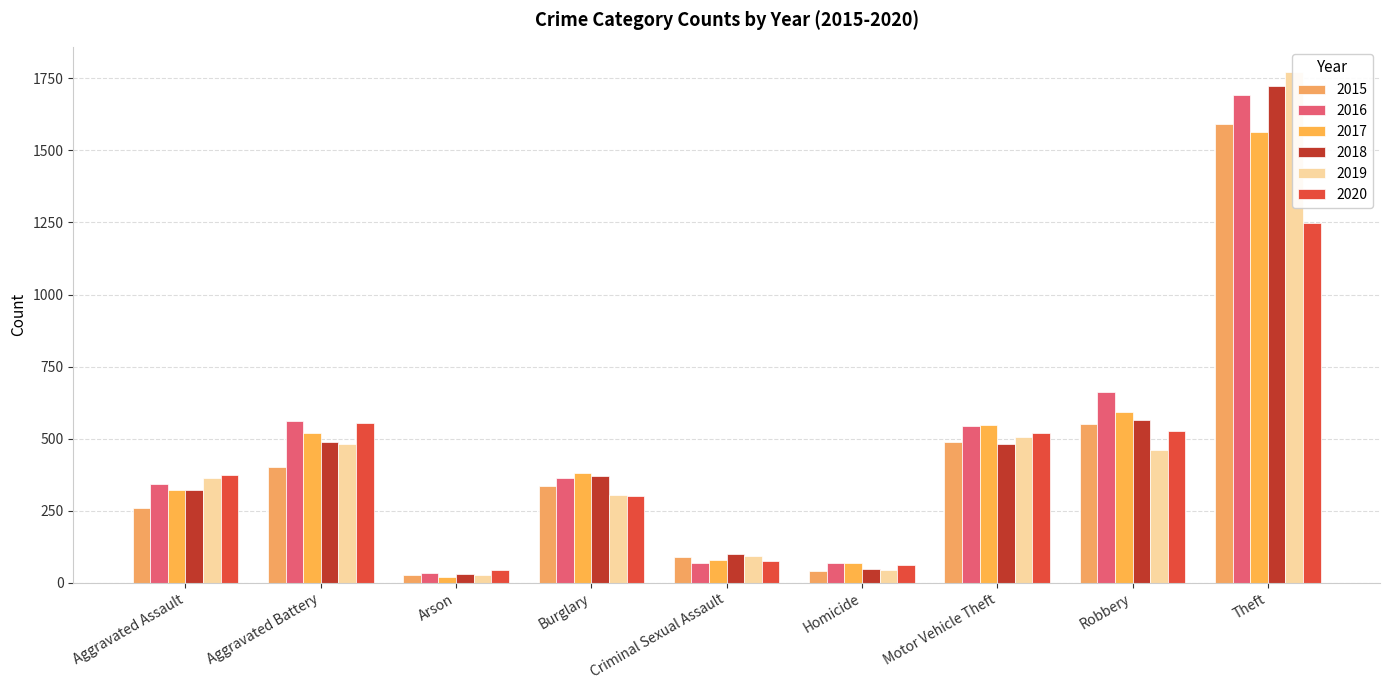

Rank the series by their maximum value, from lowest to highest.

2020, 2017, 2015, 2016, 2018, 2019